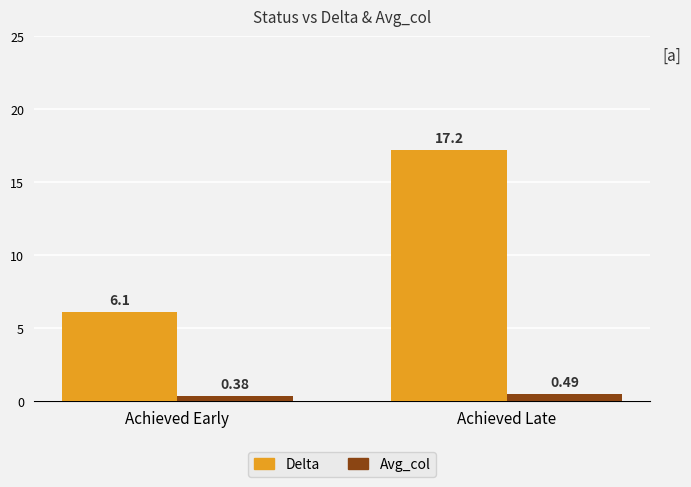

Which series has the widest spread of values?

Delta